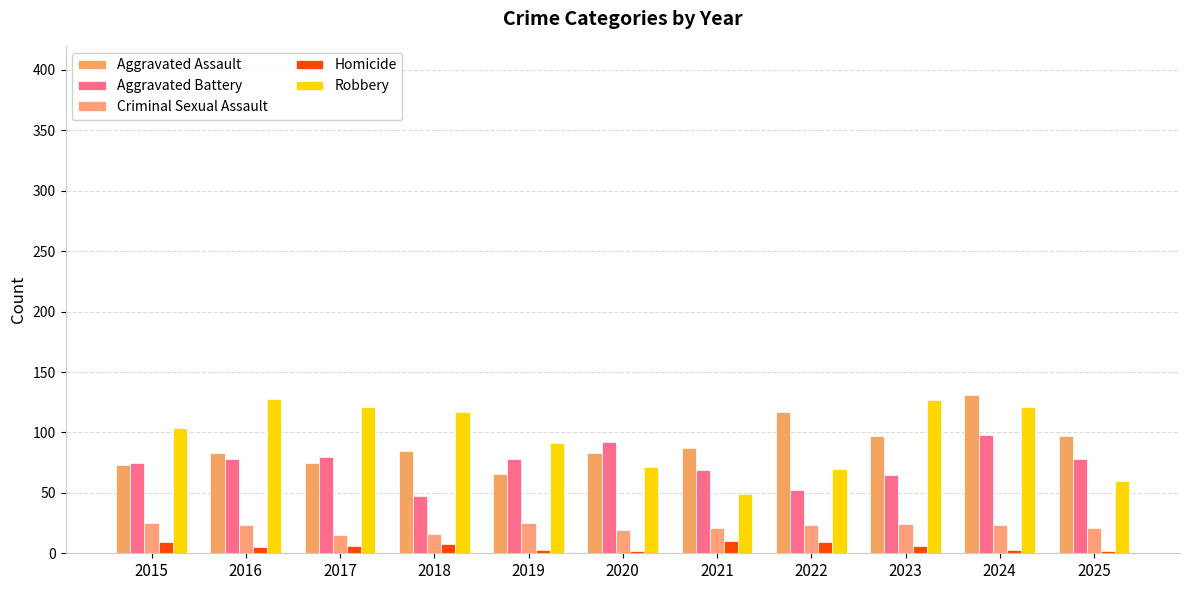

The value of Robbery at 2017 is 168. True or false?

False